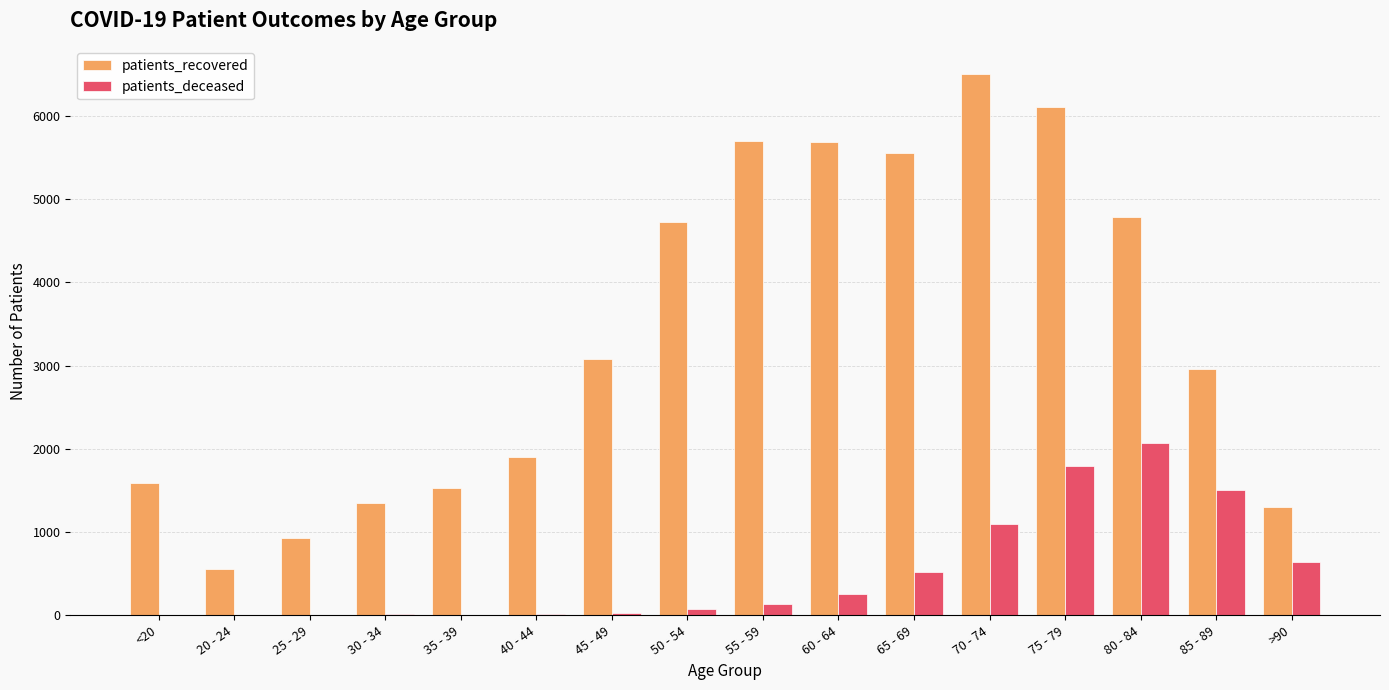

What is the sum of all patients_deceased values?

8175